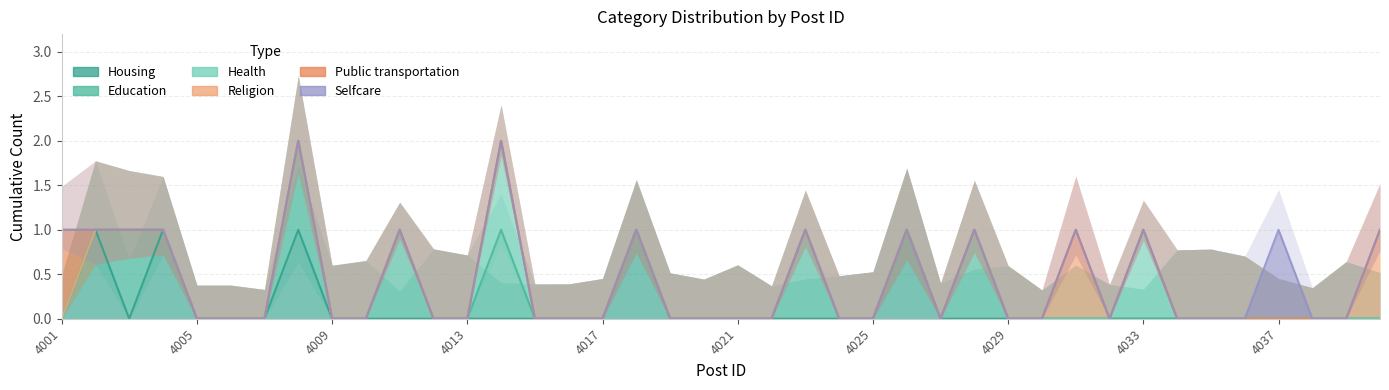

Count the number of data series in this chart.

6